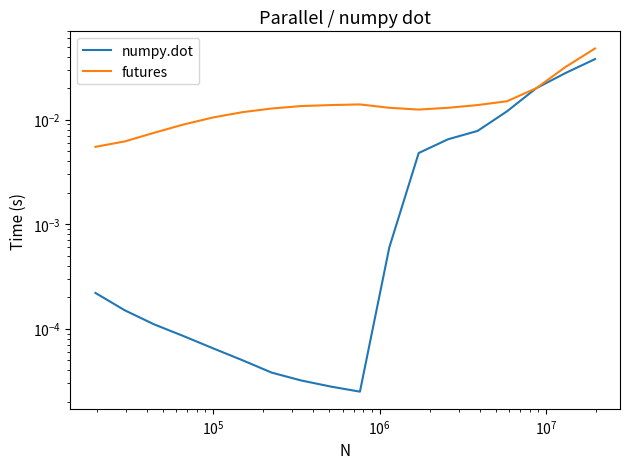

What are all the series names shown in the legend?

numpy.dot, futures